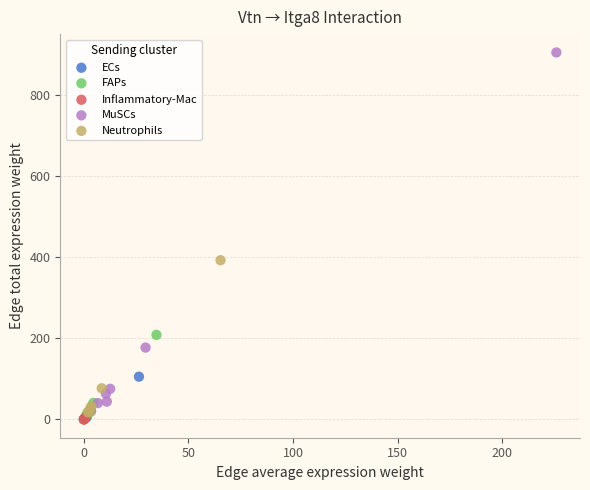

Which series contains the highest Y value?

MuSCs